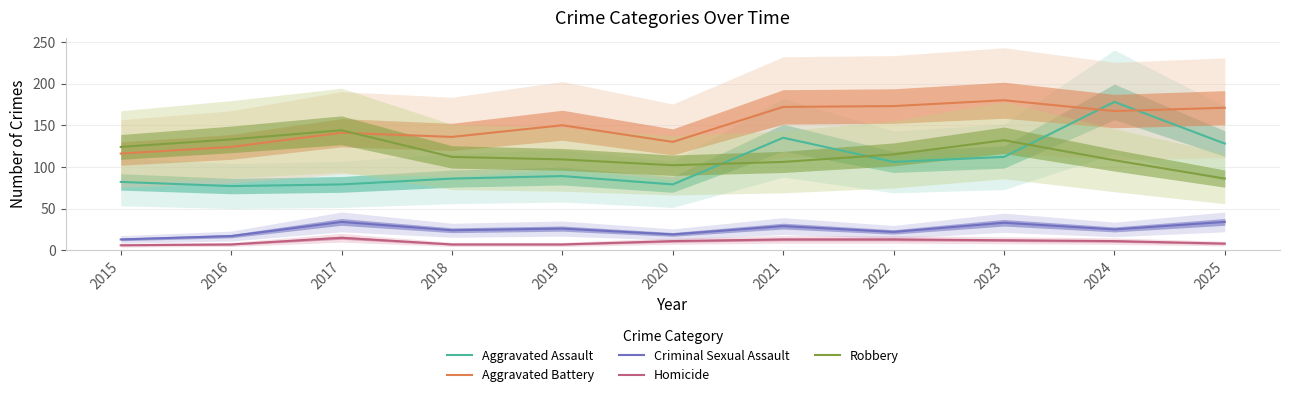

Between 2017 and 2022, which is larger?

2022